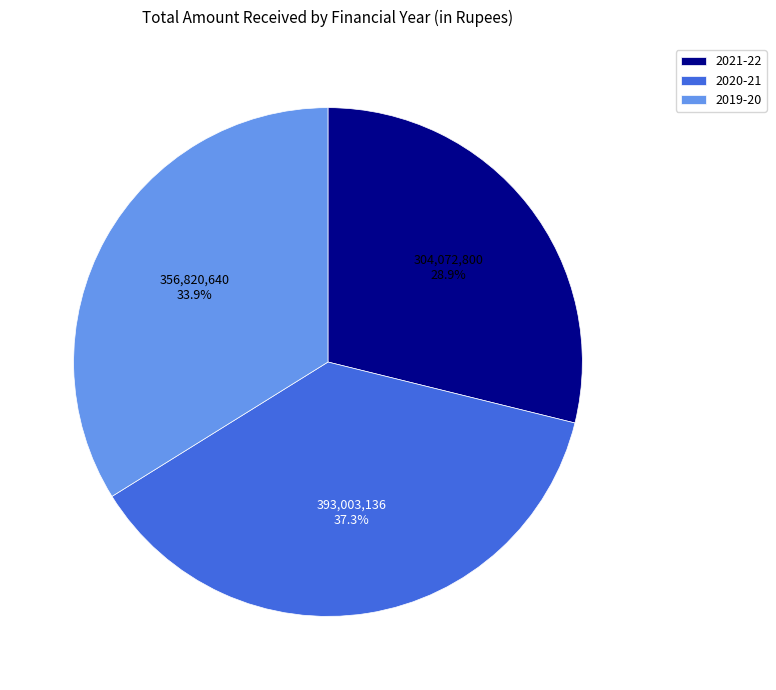

Count the number of slices in the pie.

3